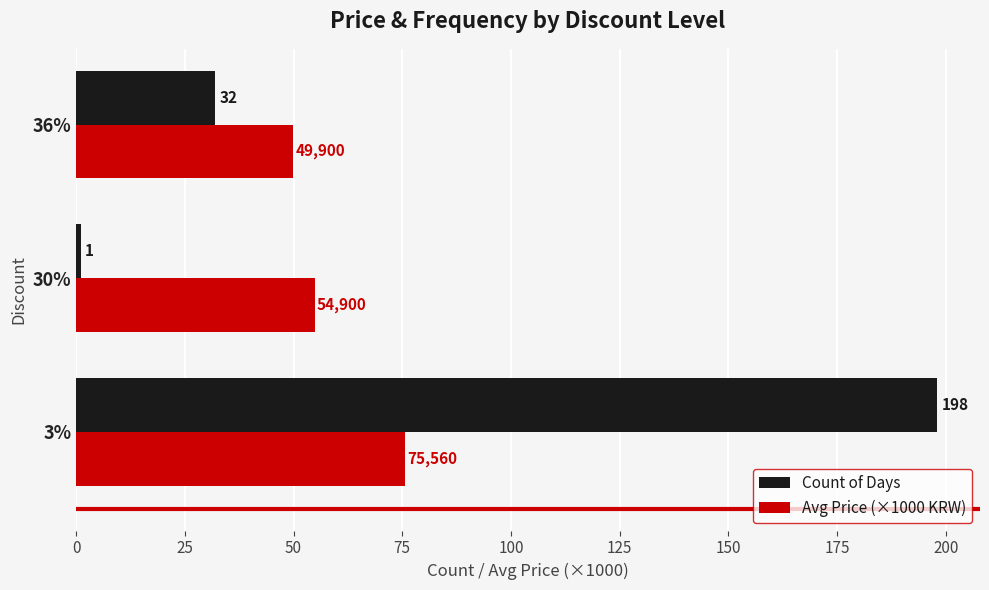

Which series has the largest total across all categories?

Count of Days